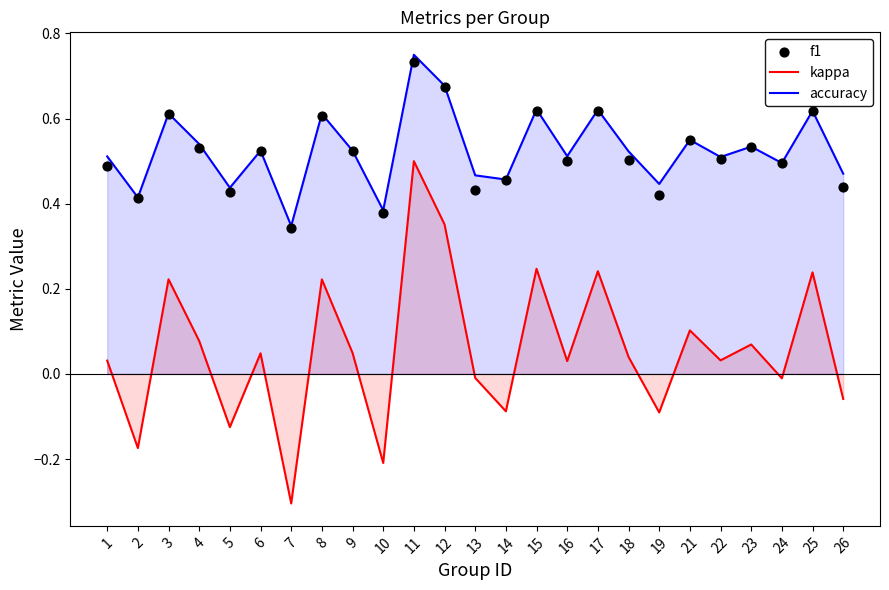

At which category is the sum across all series the highest?

11